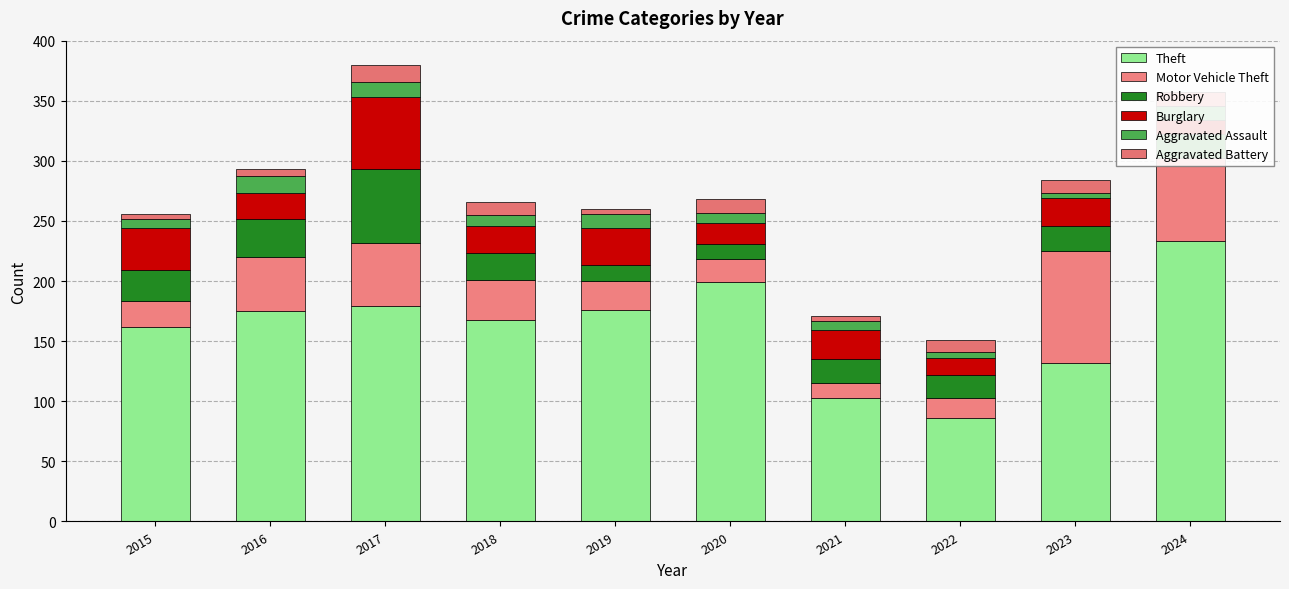

At how many categories does at least one series exceed 225?

1